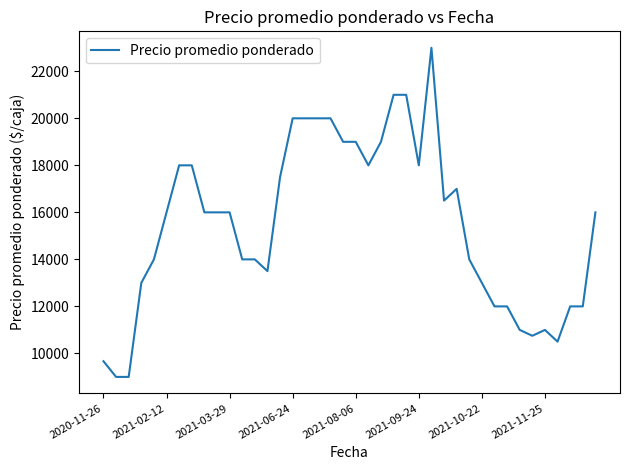

What is the difference between the maximum and minimum values?

14000